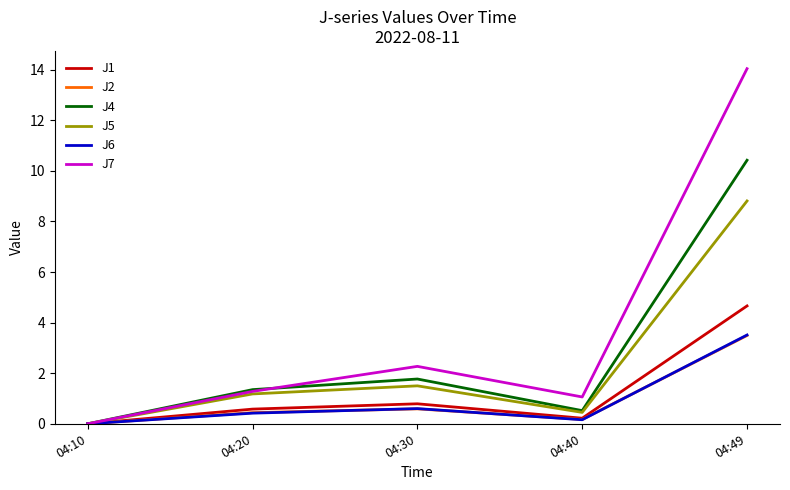

The J5 series shows -5.8 at 04:10. True or false?

False